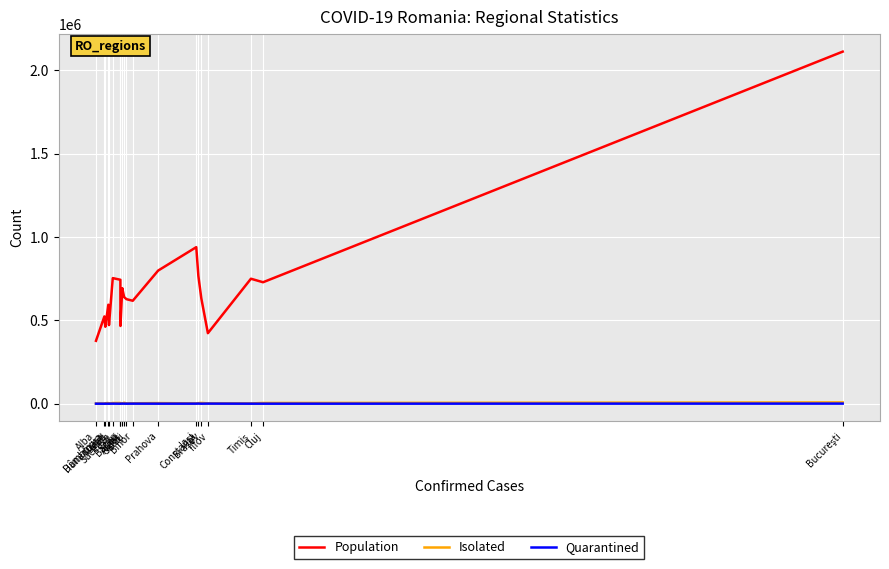

What is the approximate value of Quarantined at Sibiu?

408